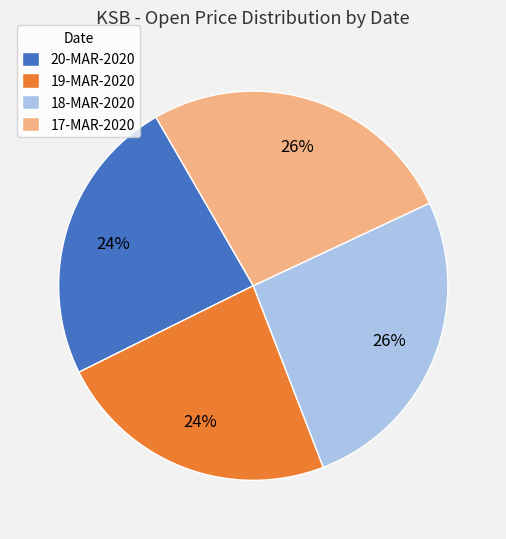

Count the number of slices in the pie.

4